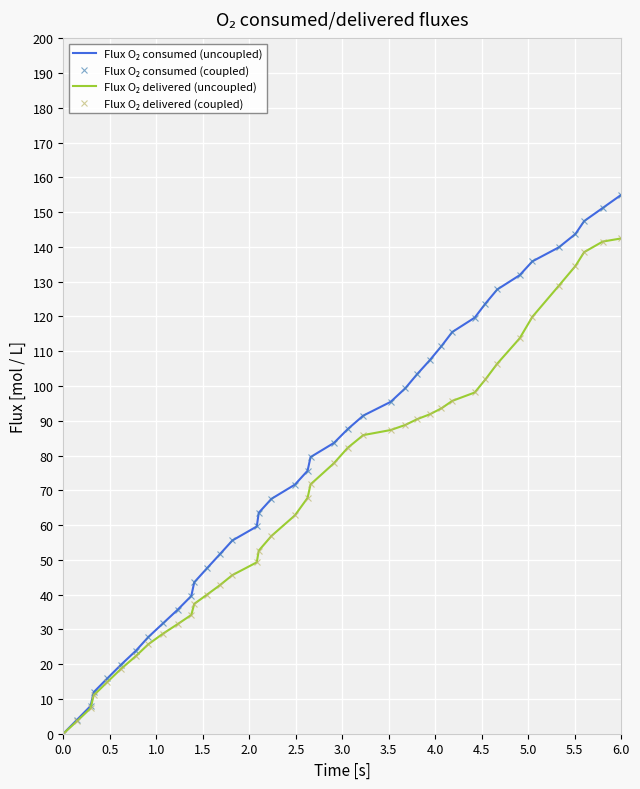

What are all the series names shown in the legend?

Flux O₂ consumed (uncoupled), Flux O₂ consumed (coupled), Flux O₂ delivered (uncoupled), Flux O₂ delivered (coupled)